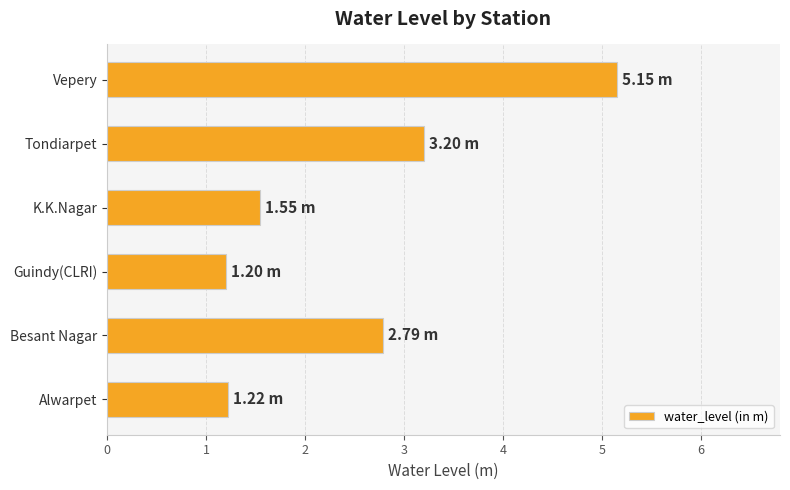

How many distinct data groups are displayed?

1